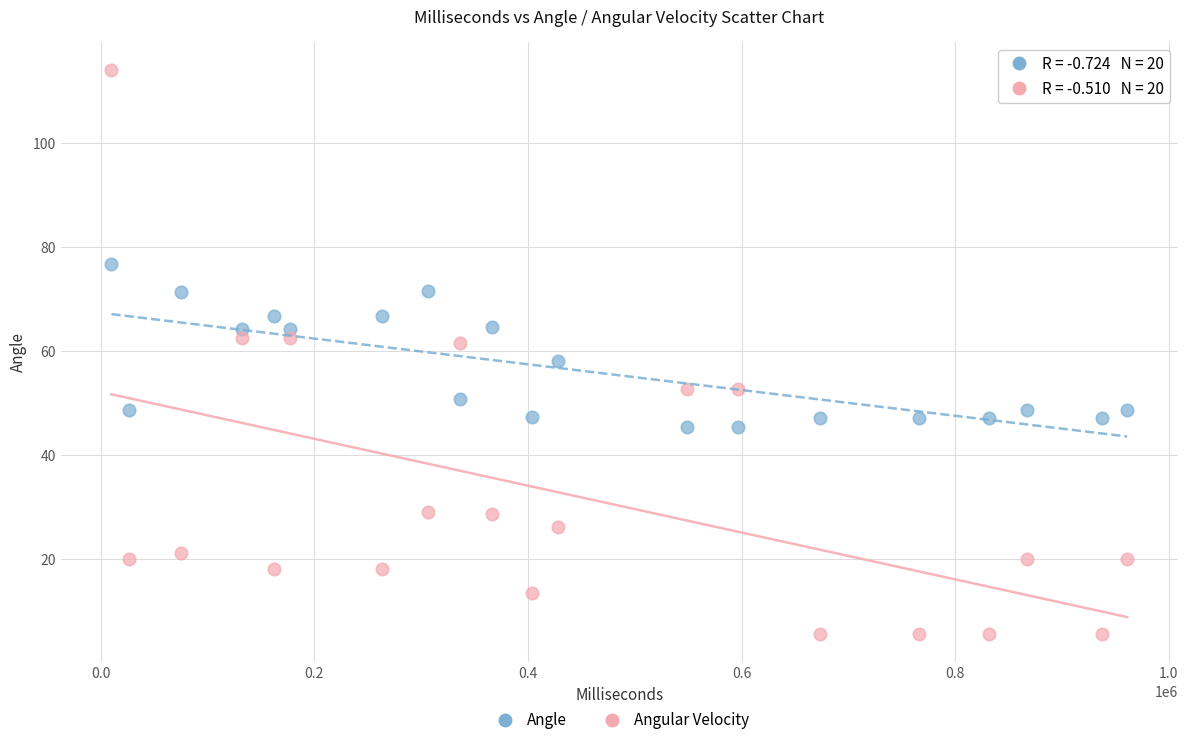

Which series reaches the maximum Y coordinate?

Angular Velocity